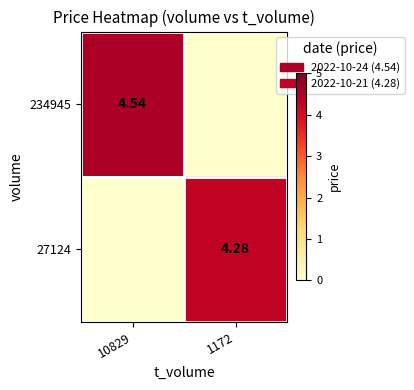

At which category is the sum across all series the highest?

10829